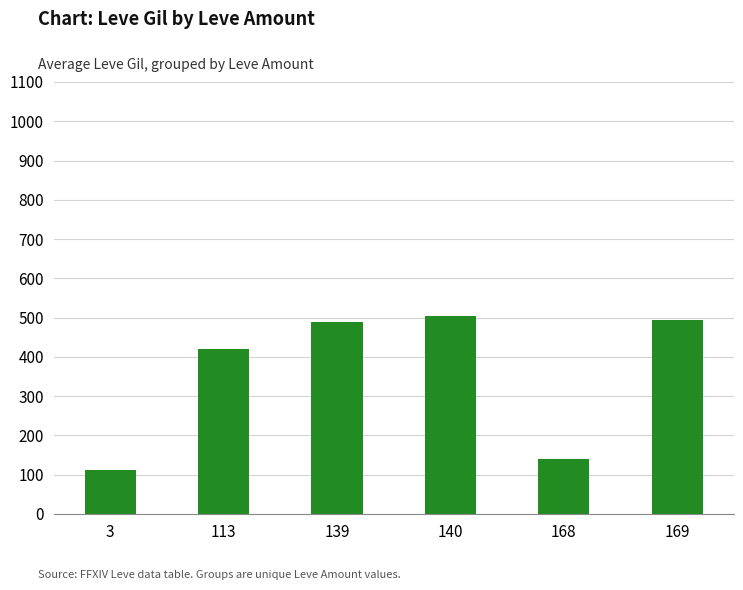

Count the number of categories in the chart.

6